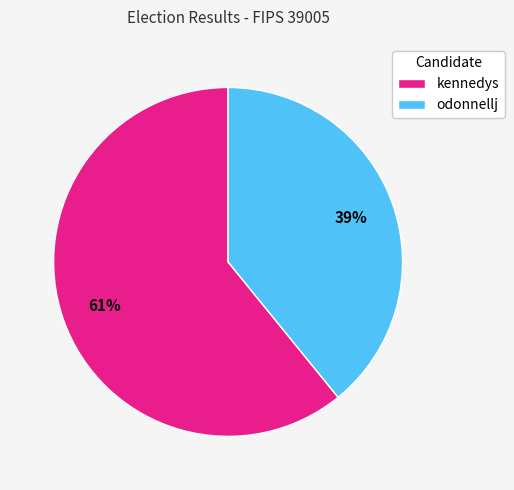

How many segments does this pie chart have?

2